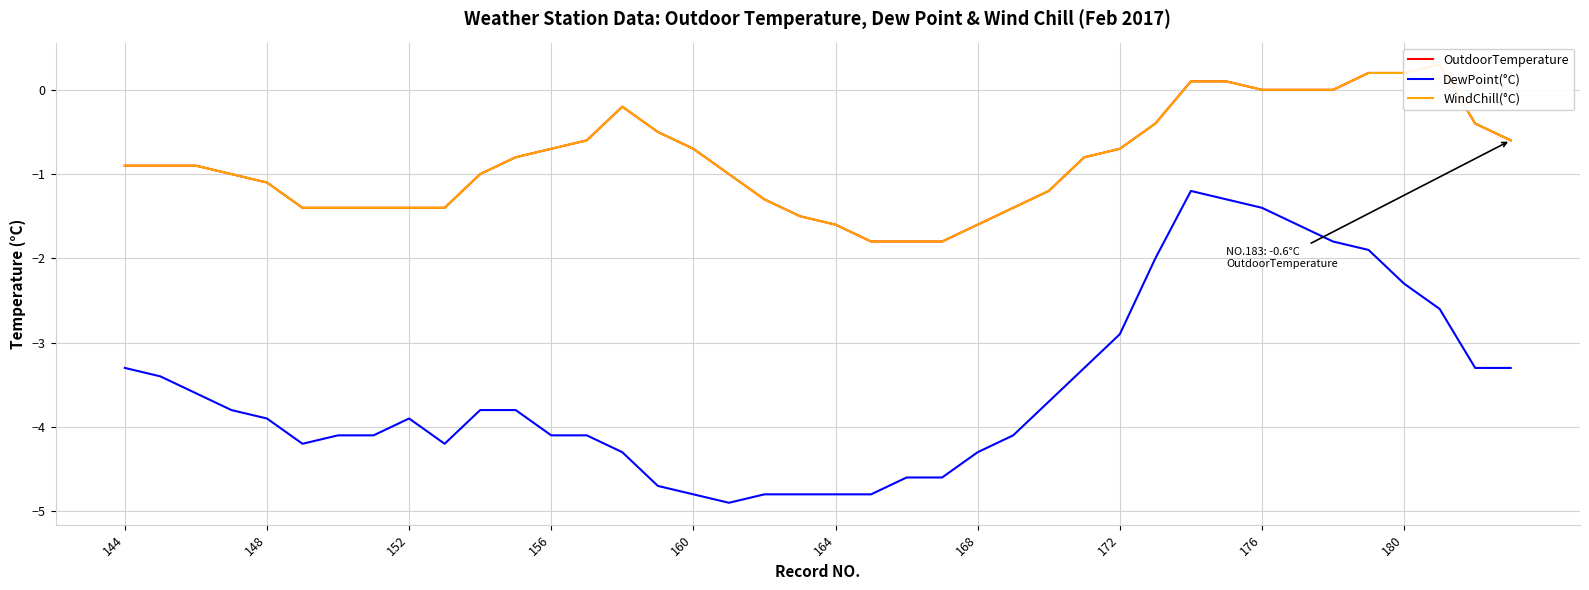

Where does the DewPoint(°C) series first go above -3?

172